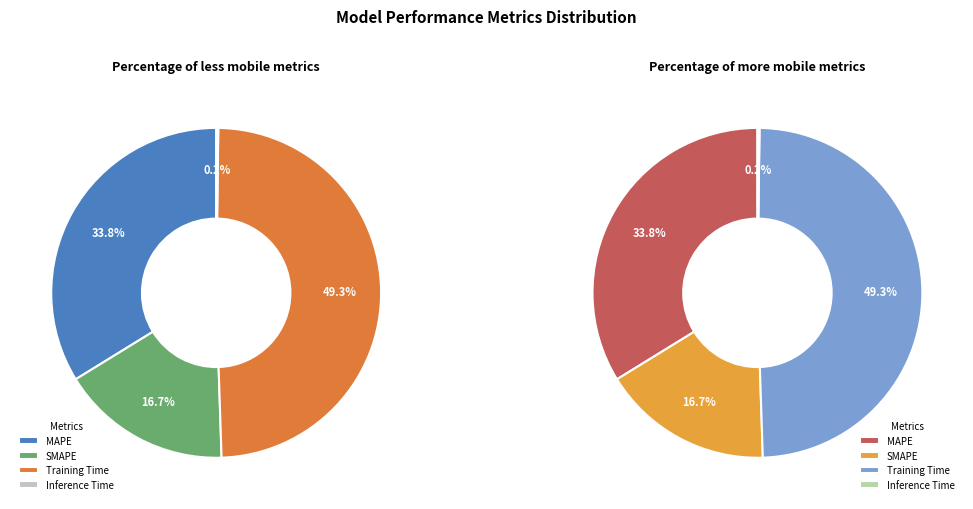

To the nearest percent, what is the difference between the largest and smallest slice percentages?

49%